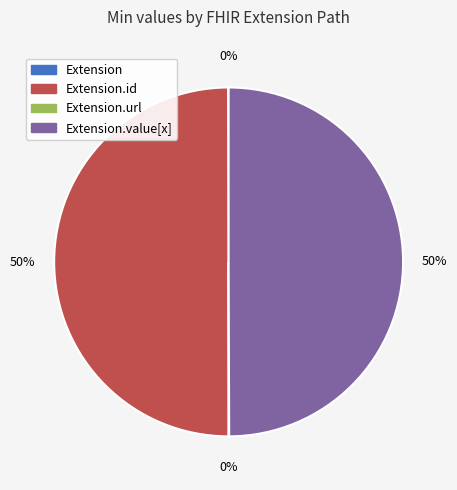

To the nearest percent, what is the difference between the largest and smallest slice percentages?

50%